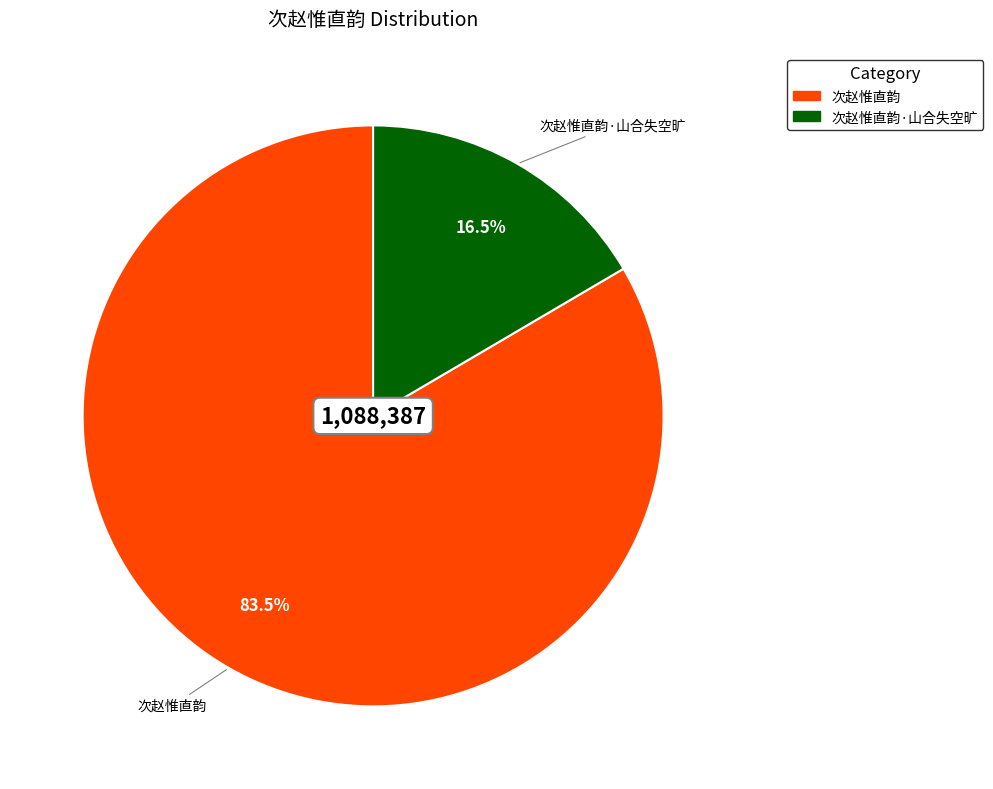

How many slices are in this pie chart?

2